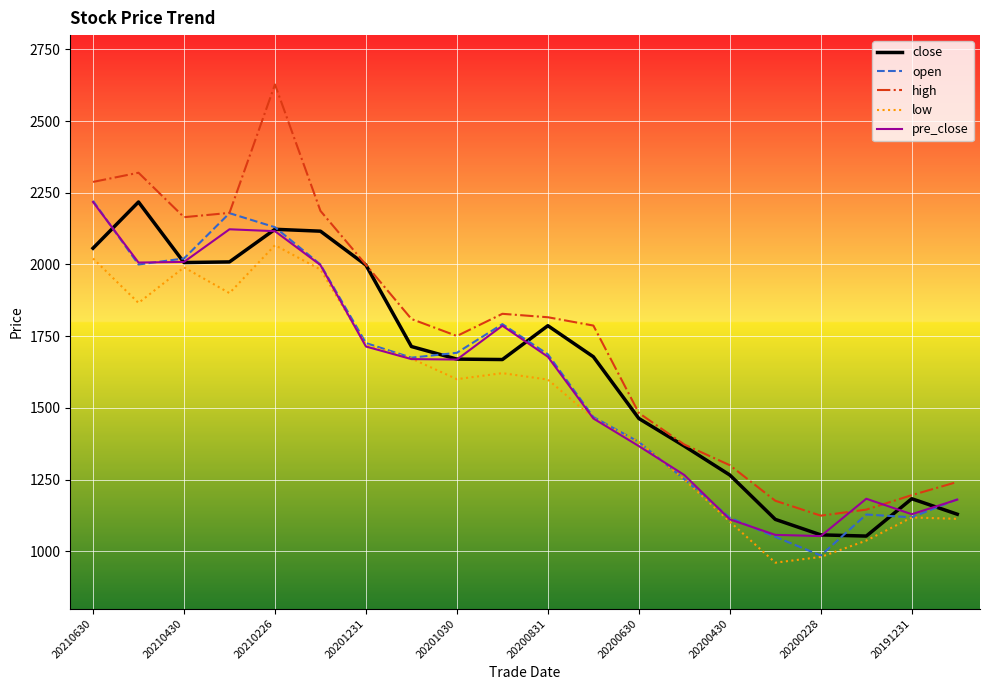

At how many categories does at least one series exceed 1891?

7